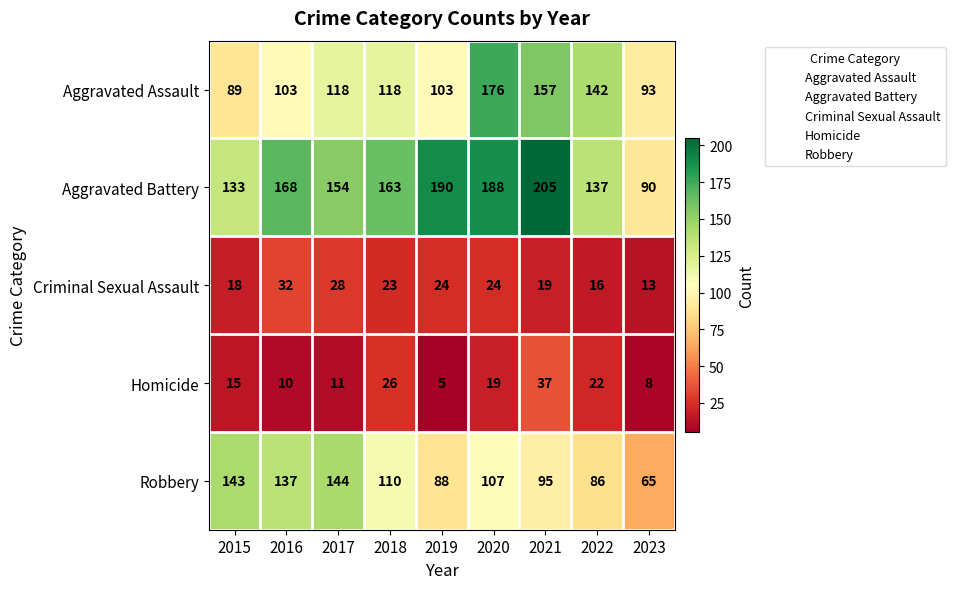

Count the number of categories in the chart.

9